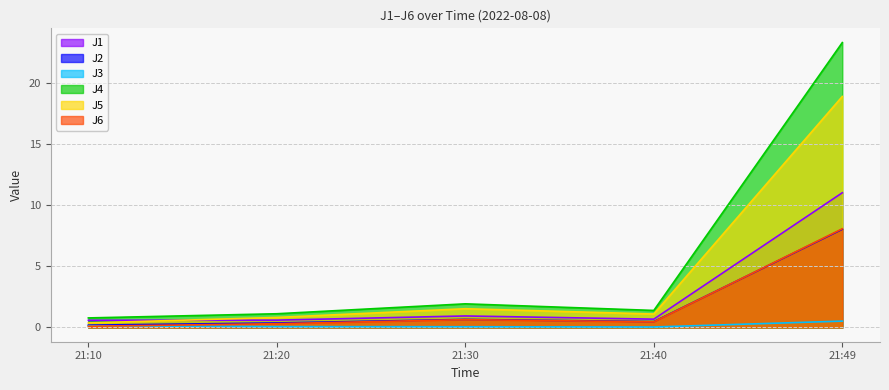

What is the difference between the maximum and minimum values in the J2 series?

7.8